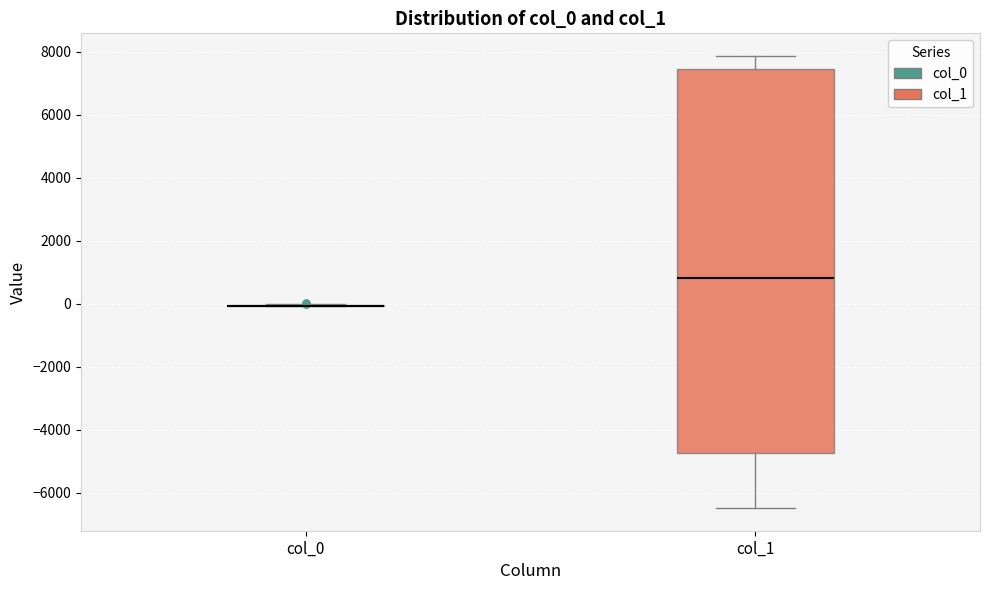

Comparing the boxes themselves (not the whiskers), which one is the tallest?

col_1